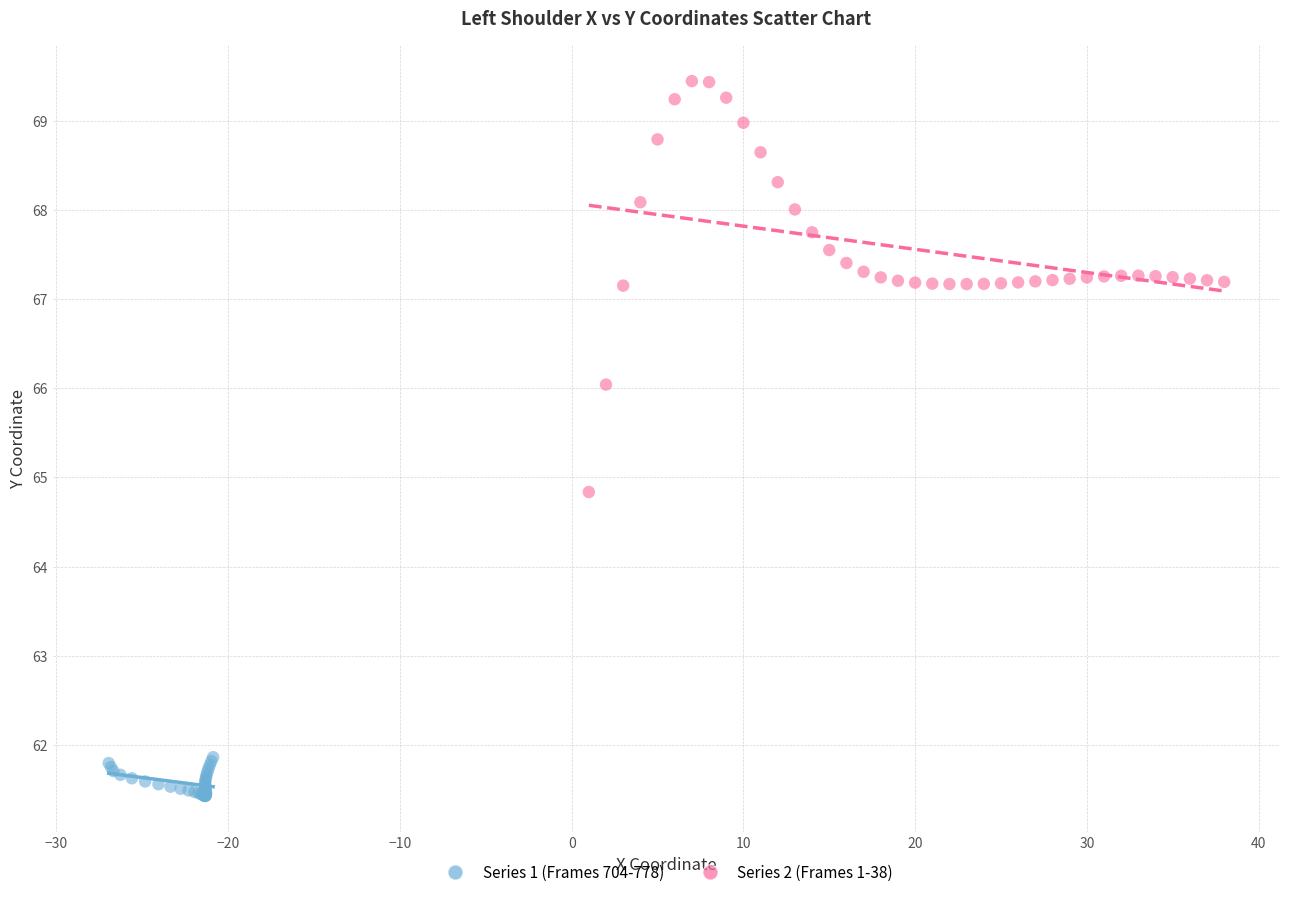

Which series has the widest spread of Y values?

Series 2 (Frames 1-38)